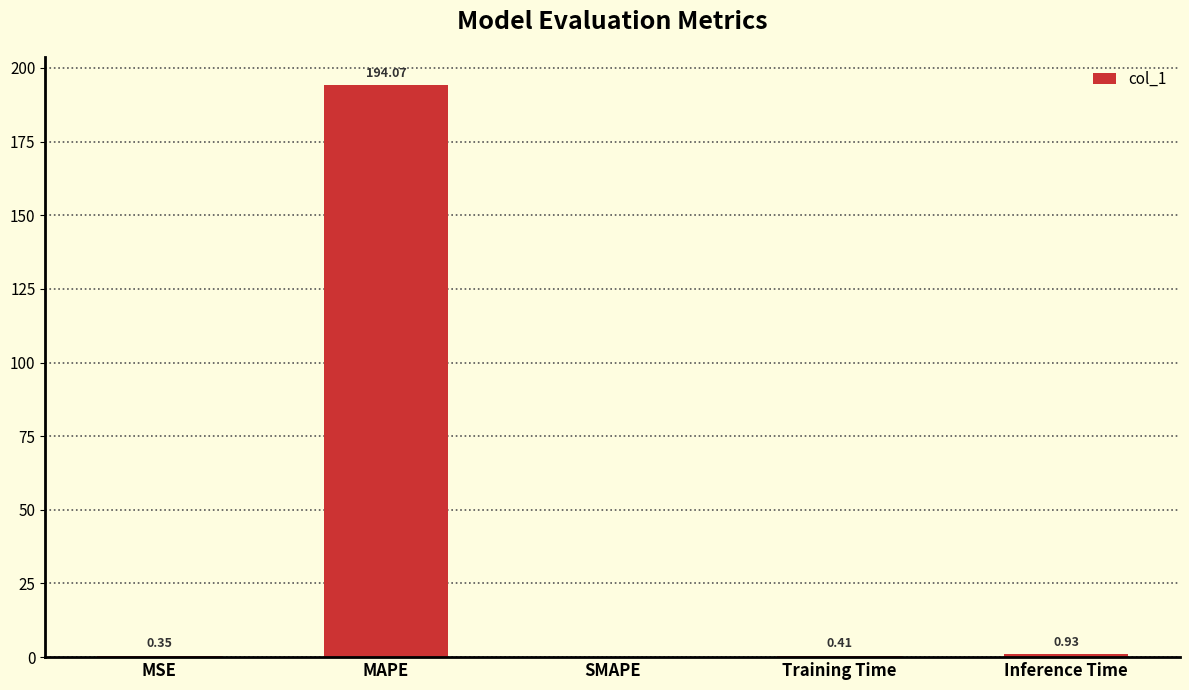

Which category has the highest value across all series?

MAPE